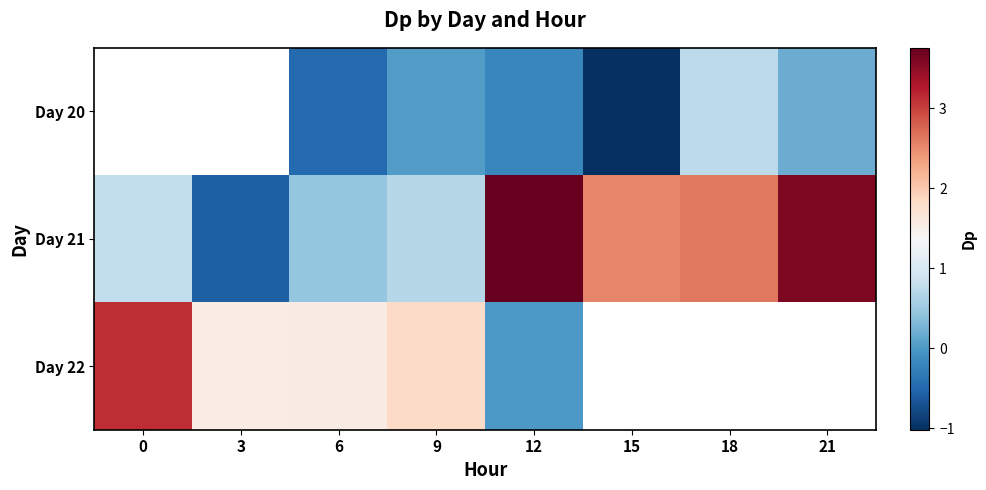

Rank the categories by Day 21 value from lowest to highest.

3, 6, 9, 0, 15, 18, 21, 12